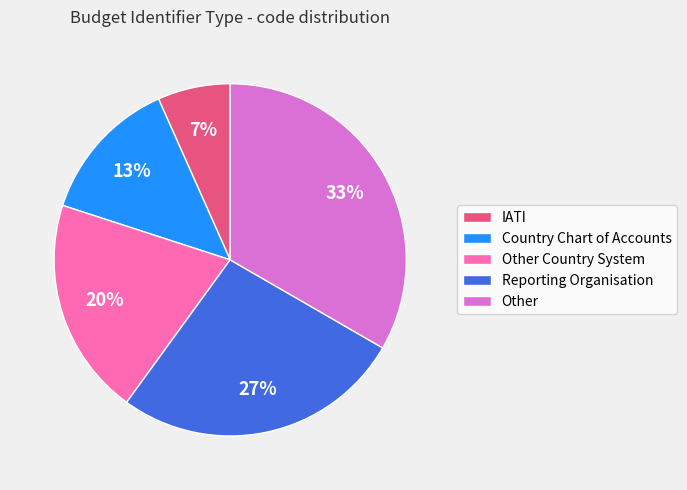

Which slice is the smallest?

IATI